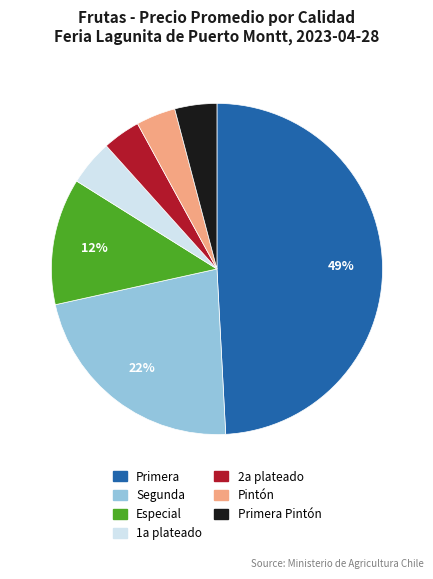

Is there a majority slice in this chart?

No